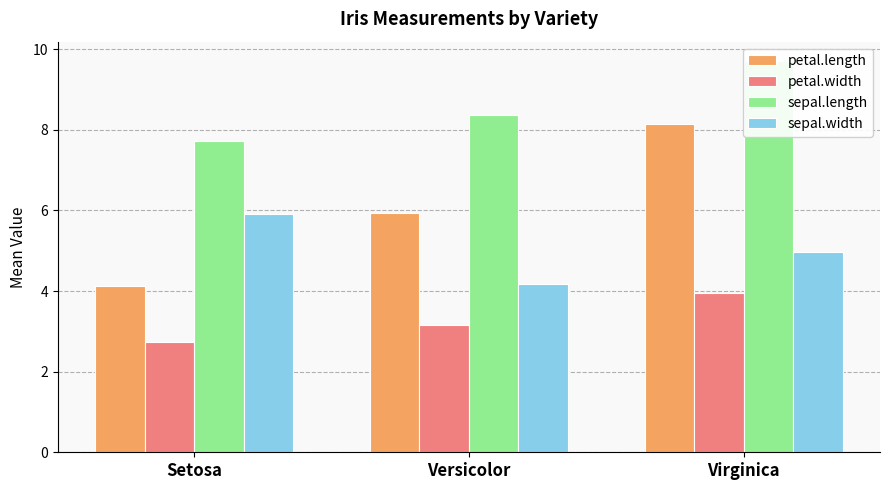

Which has a higher value, Virginica or Setosa?

Virginica